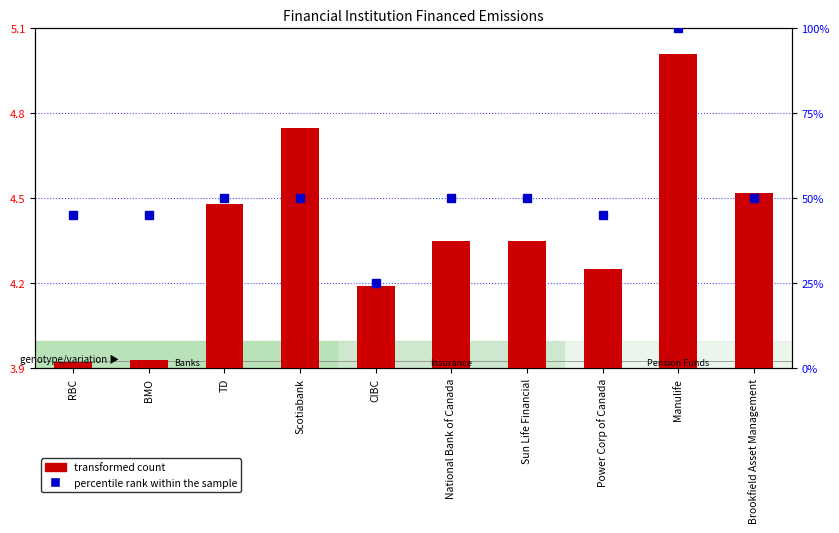

True or false: percentile rank within the sample has a value of 50.0 at TD.

True